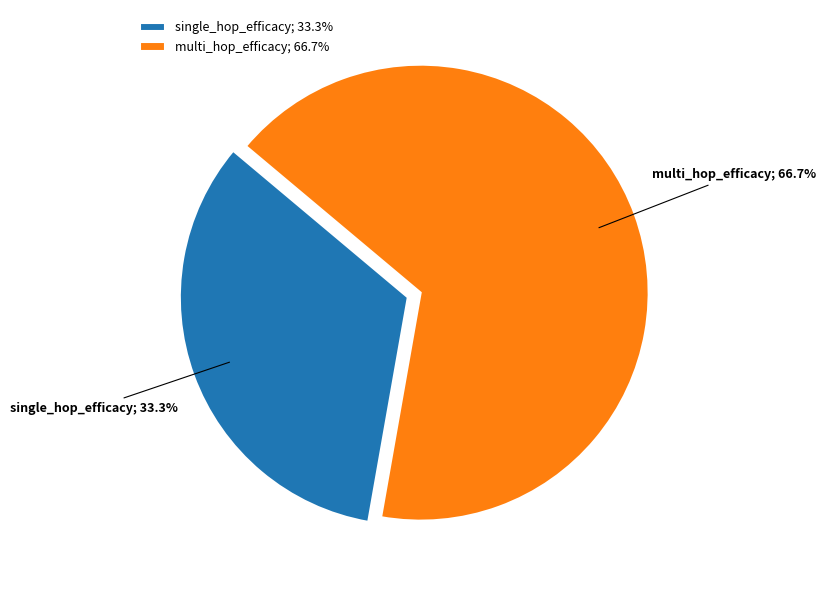

What percentage is the multi_hop_efficacy slice, to the nearest percent?

67%